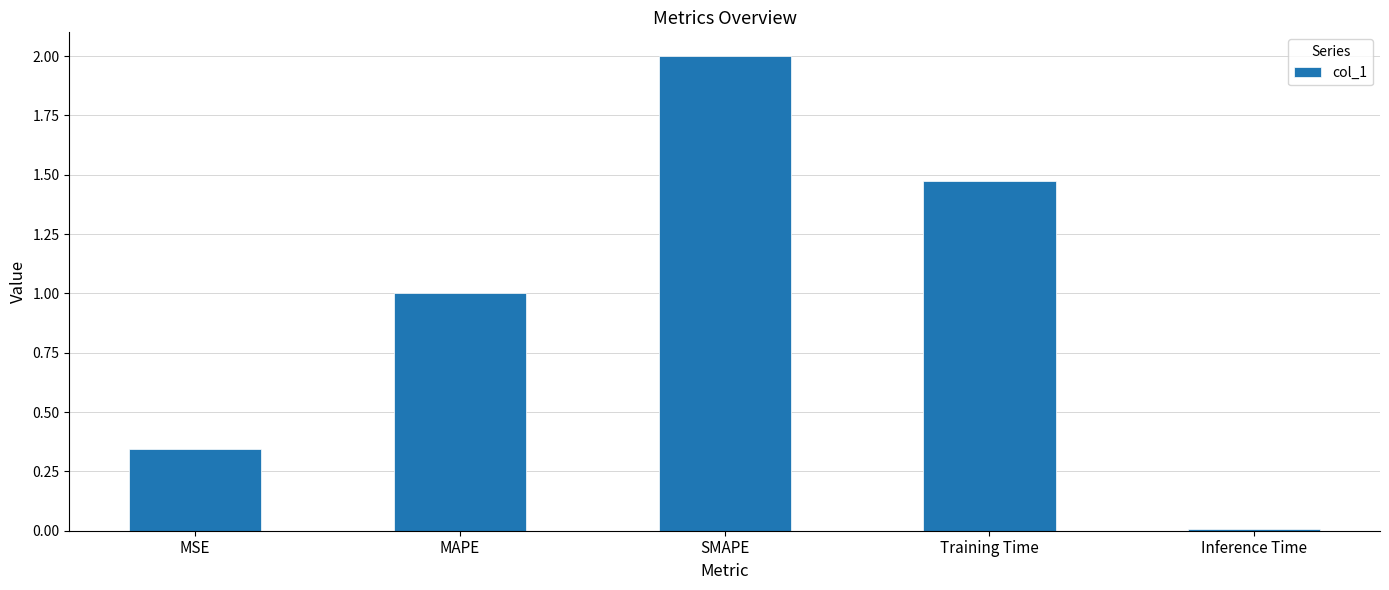

Does the chart contain stacked bars?

No